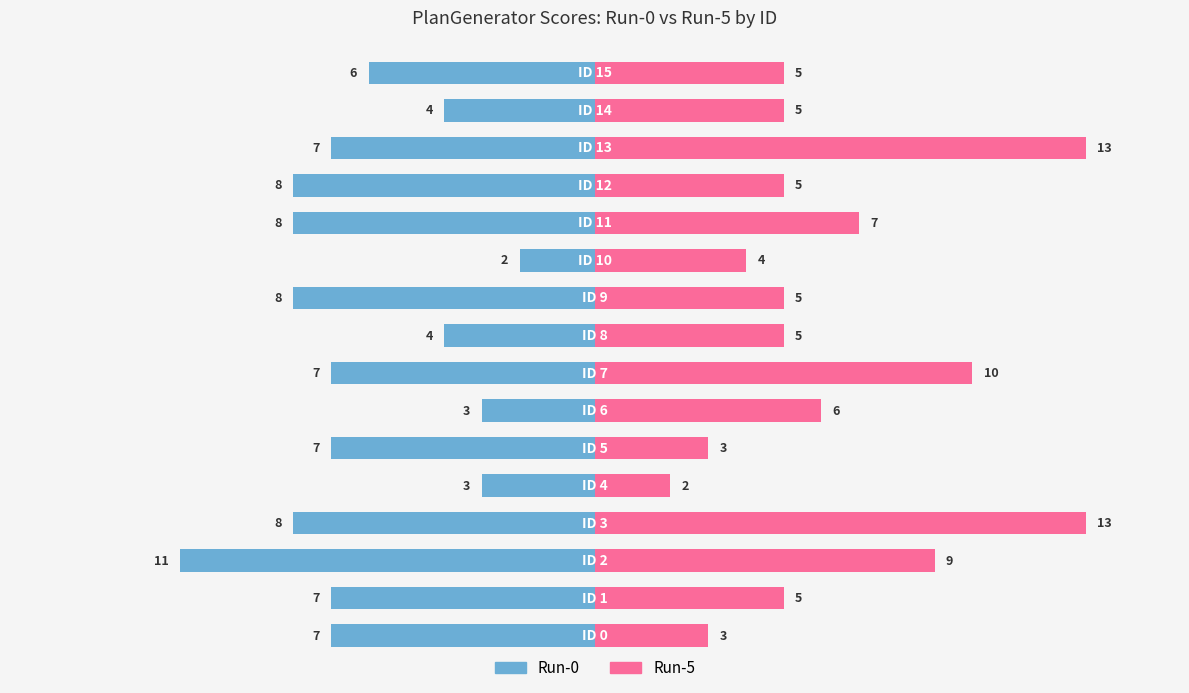

Reading left to right, transcribe all the data shown in this chart.

Run-0: 0=-7	1=-7	2=-11	3=-8	4=-3	5=-7	6=-3	7=-7	8=-4	9=-8	10=-2	11=-8	12=-8	13=-7	14=-4	15=-6
Run-5: 0=3	1=5	2=9	3=13	4=2	5=3	6=6	7=10	8=5	9=5	10=4	11=7	12=5	13=13	14=5	15=5